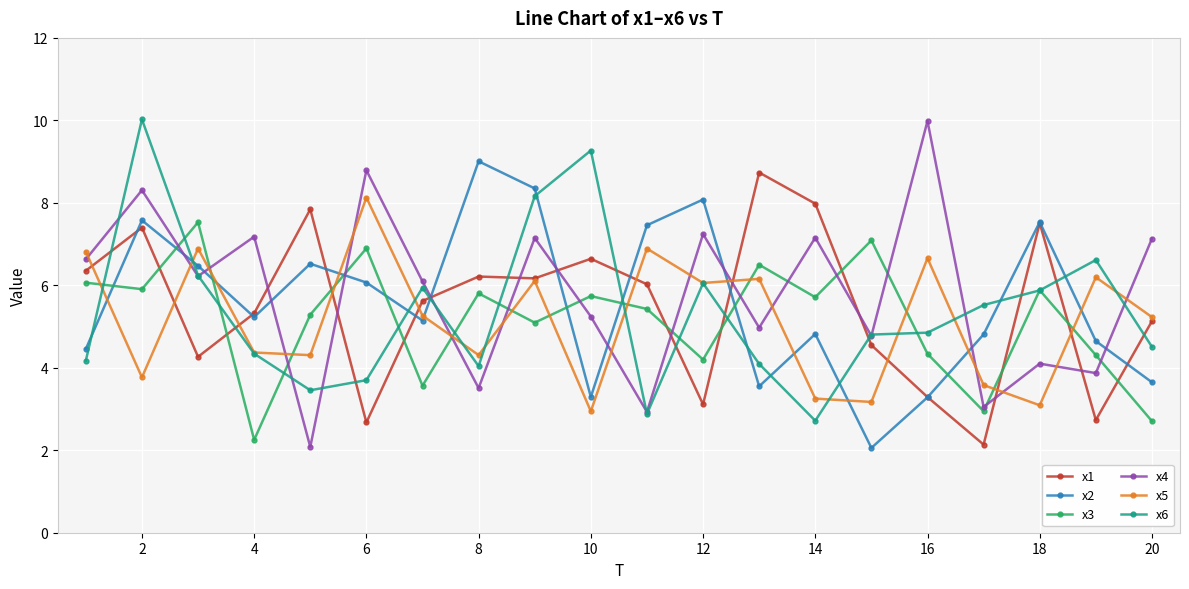

True or false: x1 and x4 intersect in this chart.

True